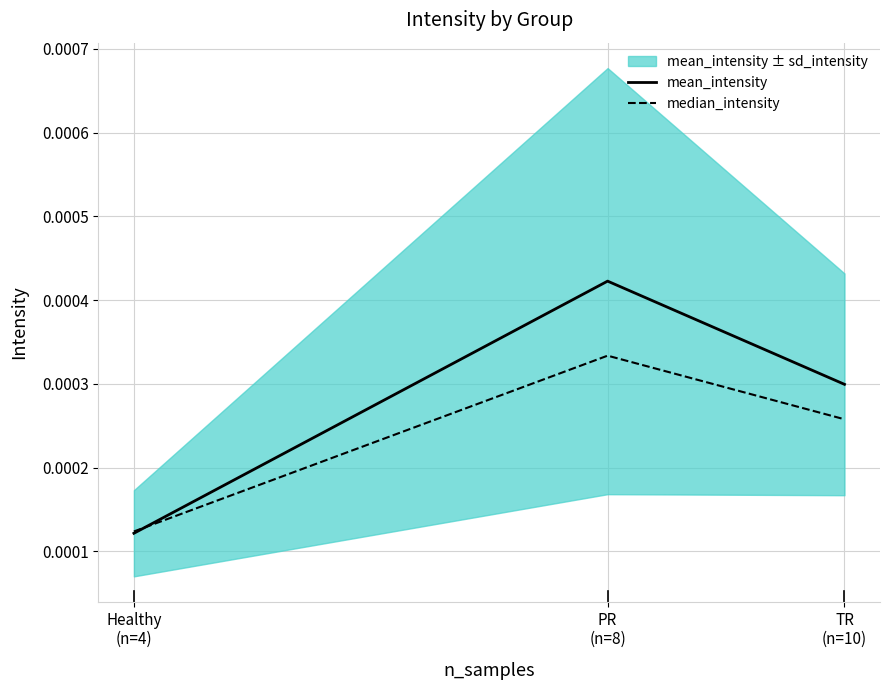

At how many categories does at least one series exceed 0?

3